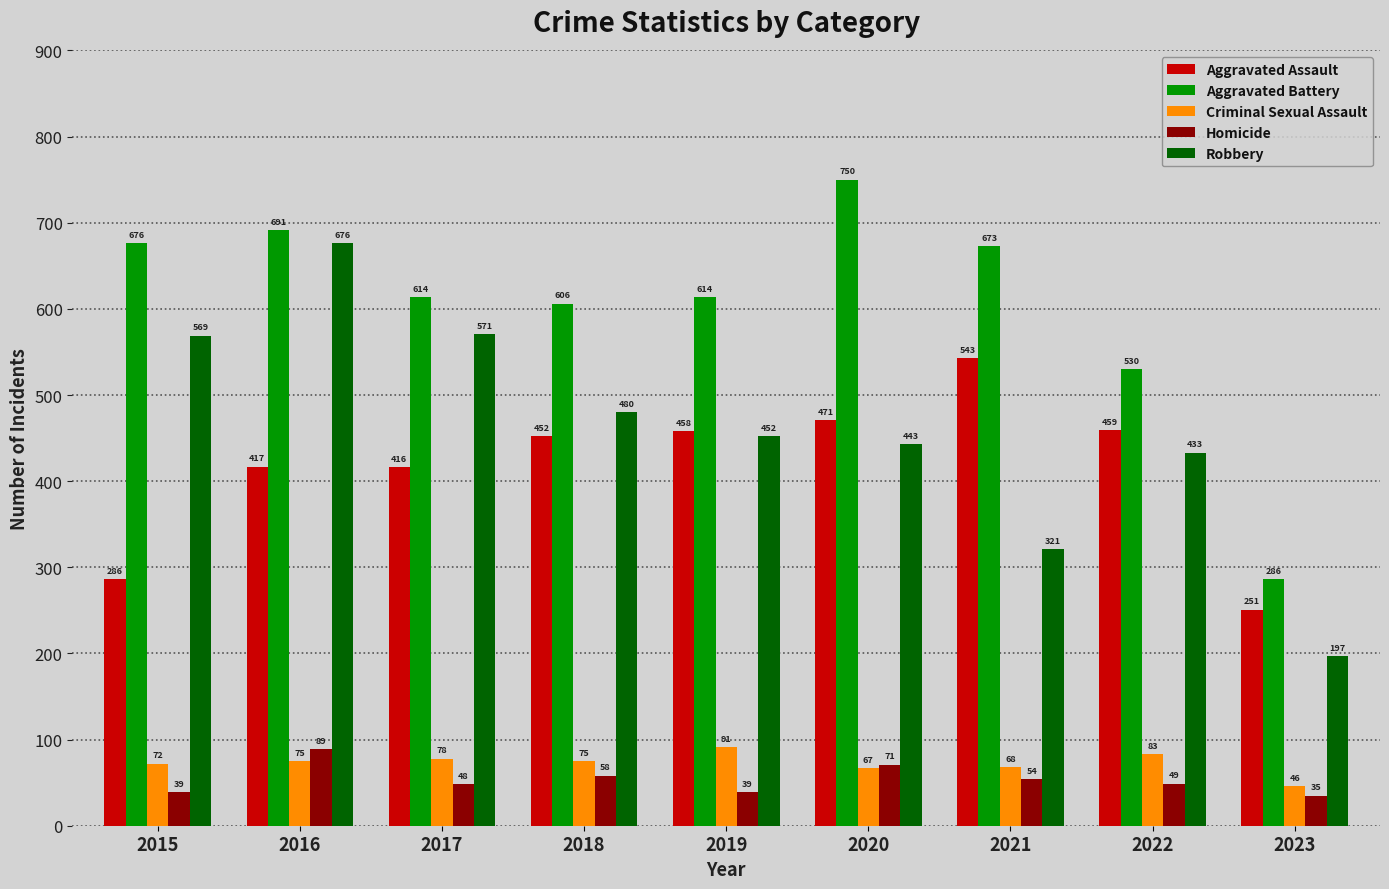

What is the difference between the maximum and minimum values in the Criminal Sexual Assault series?

45